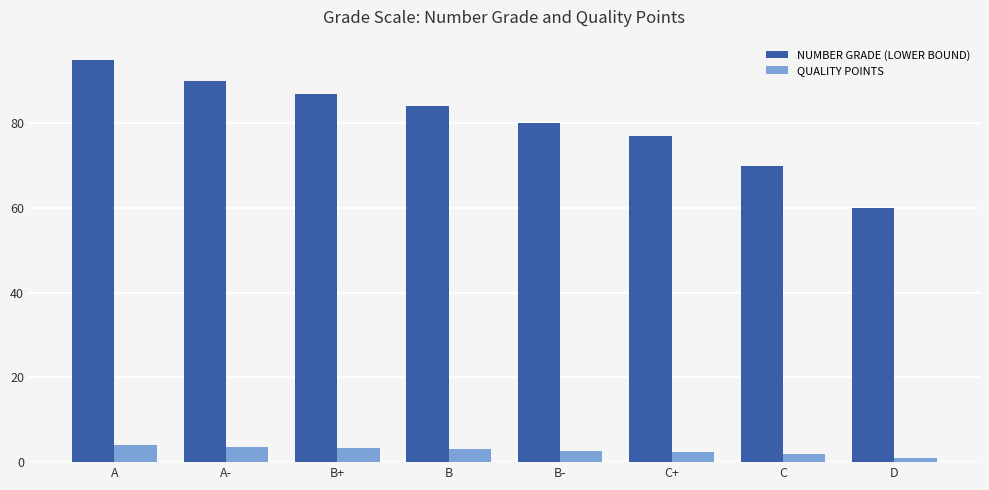

What is the difference between the QUALITY POINTS values at D and B+?

2.3